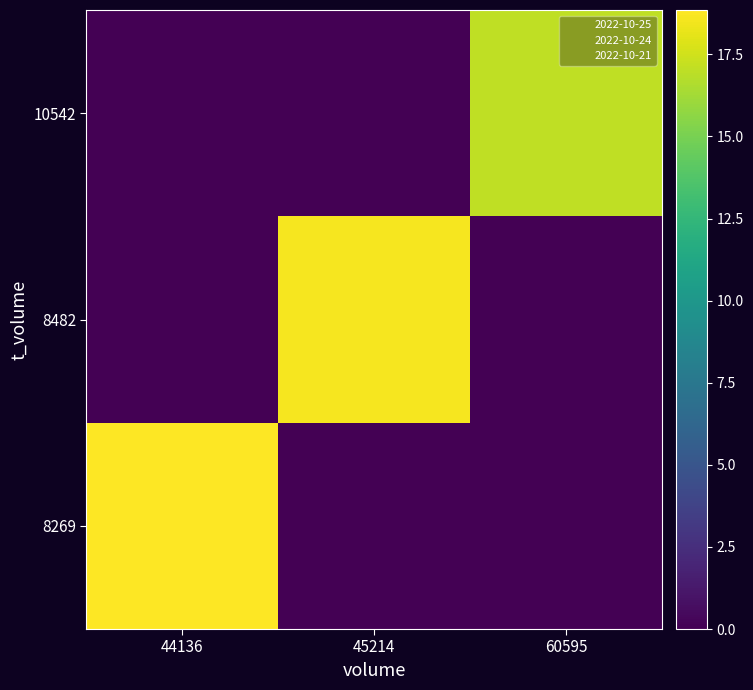

At which category does the chart reach its minimum across all series?

45214